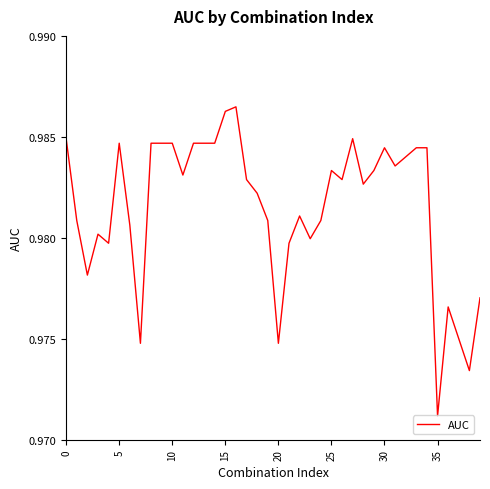

Does the chart display data point markers on the line(s)?

No